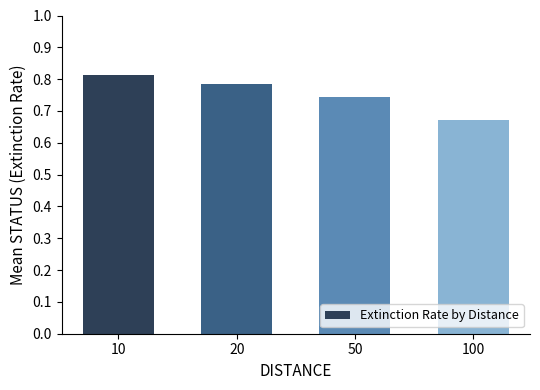

How many bars are there in total?

4